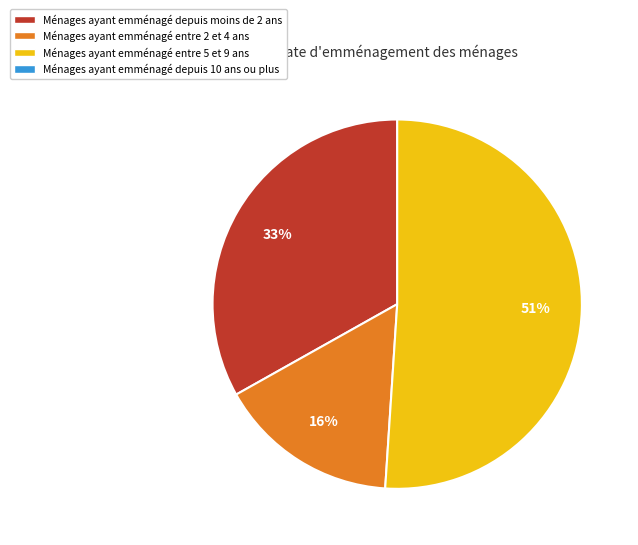

Is there any slice that represents more than half of the pie?

Yes